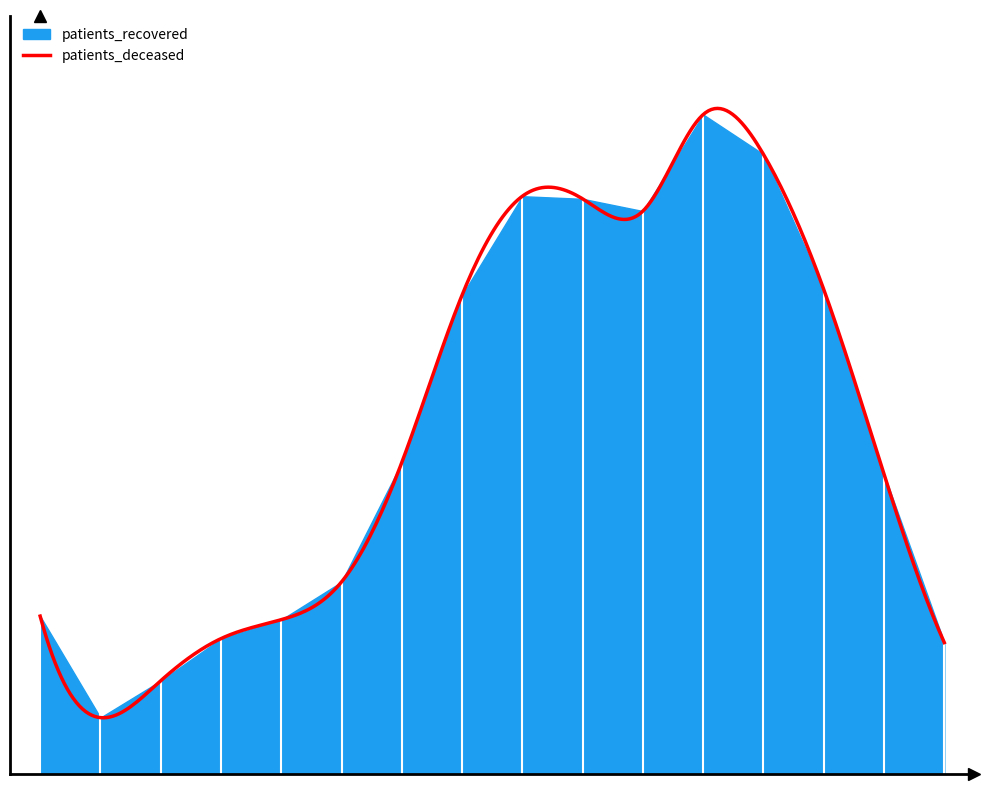

At how many categories does at least one series exceed 1564?

10